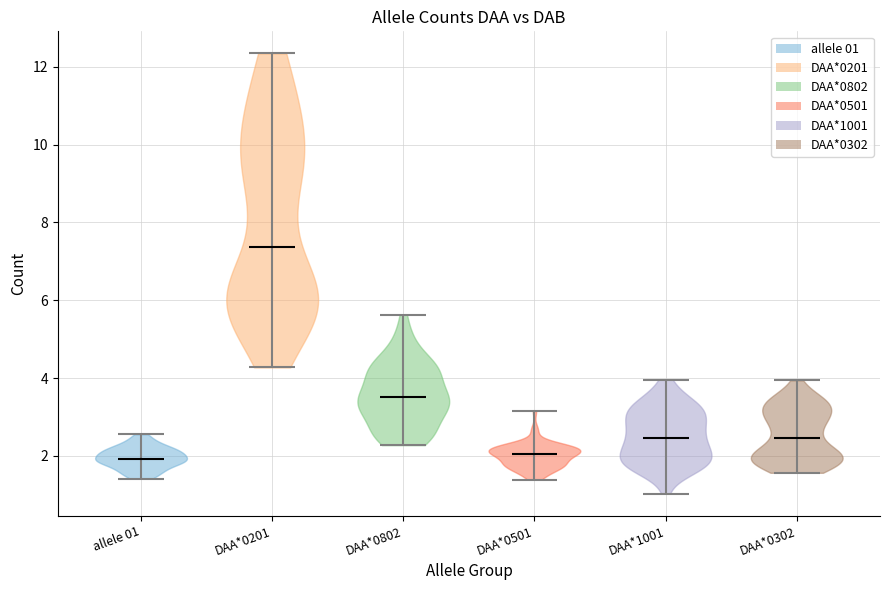

Reading left to right, read every violin against the y-axis: where its median line is, and the lowest and highest points it reaches. The values are not printed on the chart, so give them approximately, as read against the axis.

allele 01: median line 2.0, lowest point 1.4, highest point 2.6
DAA*0201: median line 7.4, lowest point 4.2, highest point 12.4
DAA*0802: median line 3.6, lowest point 2.2, highest point 5.6
DAA*0501: median line 2.0, lowest point 1.4, highest point 3.2
DAA*1001: median line 2.4, lowest point 1.0, highest point 4.0
DAA*0302: median line 2.4, lowest point 1.6, highest point 4.0